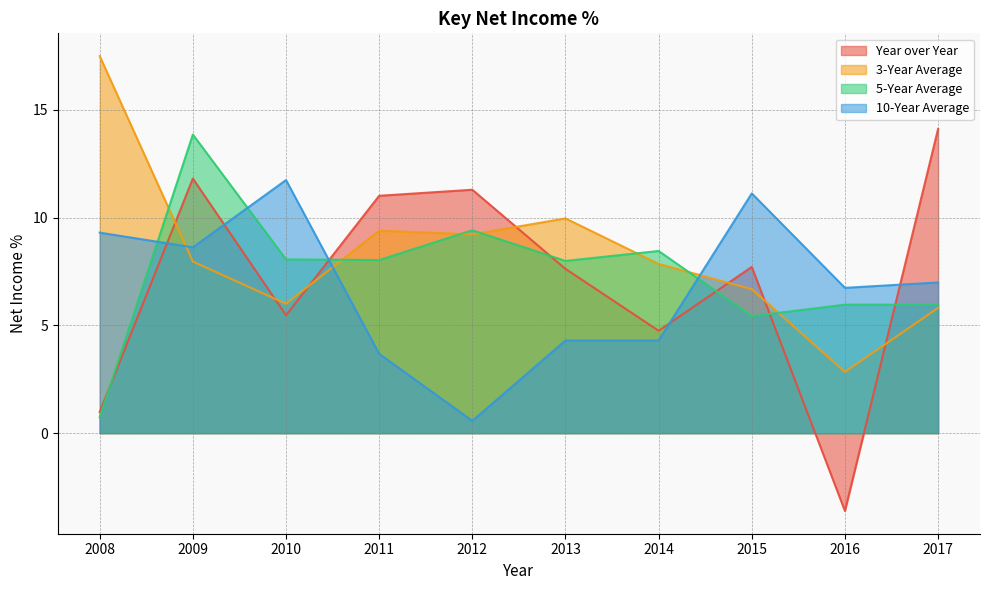

What is the smallest value displayed?

-3.6